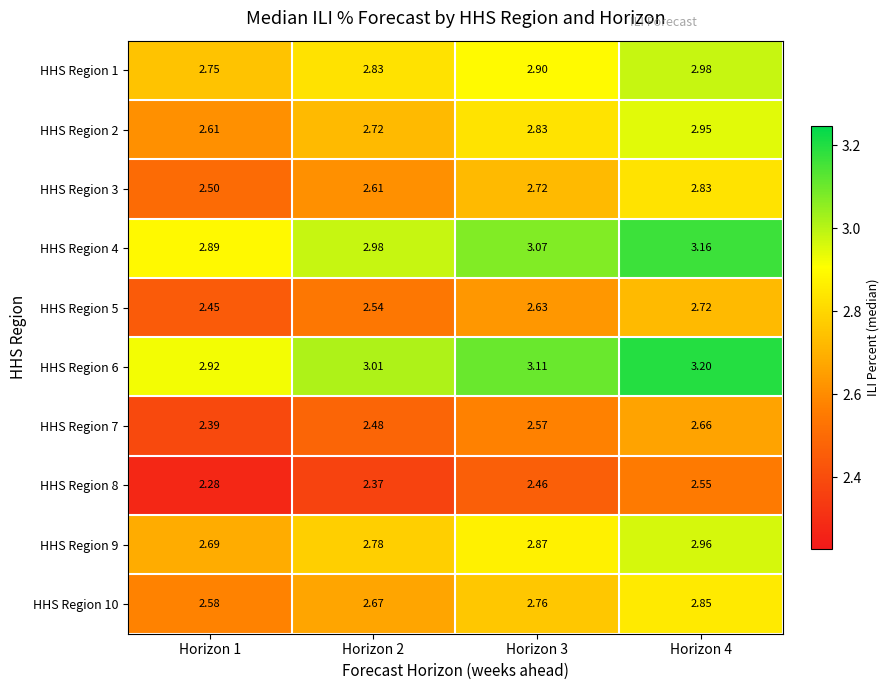

Is the value of HHS Region 6 at Horizon 2 greater than the value of HHS Region 10 at Horizon 1?

Yes